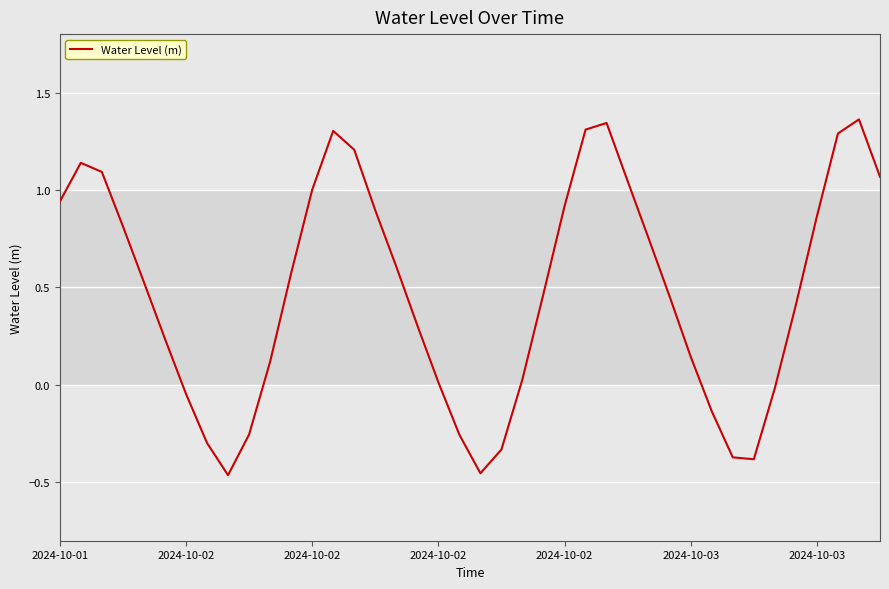

What is the difference between the maximum and minimum values?

1.8